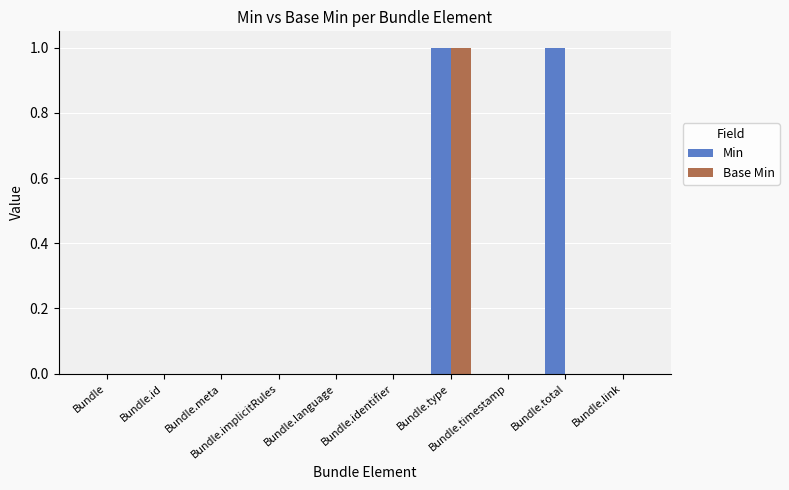

True or false: Min has a value of 1 at Bundle.type.

True